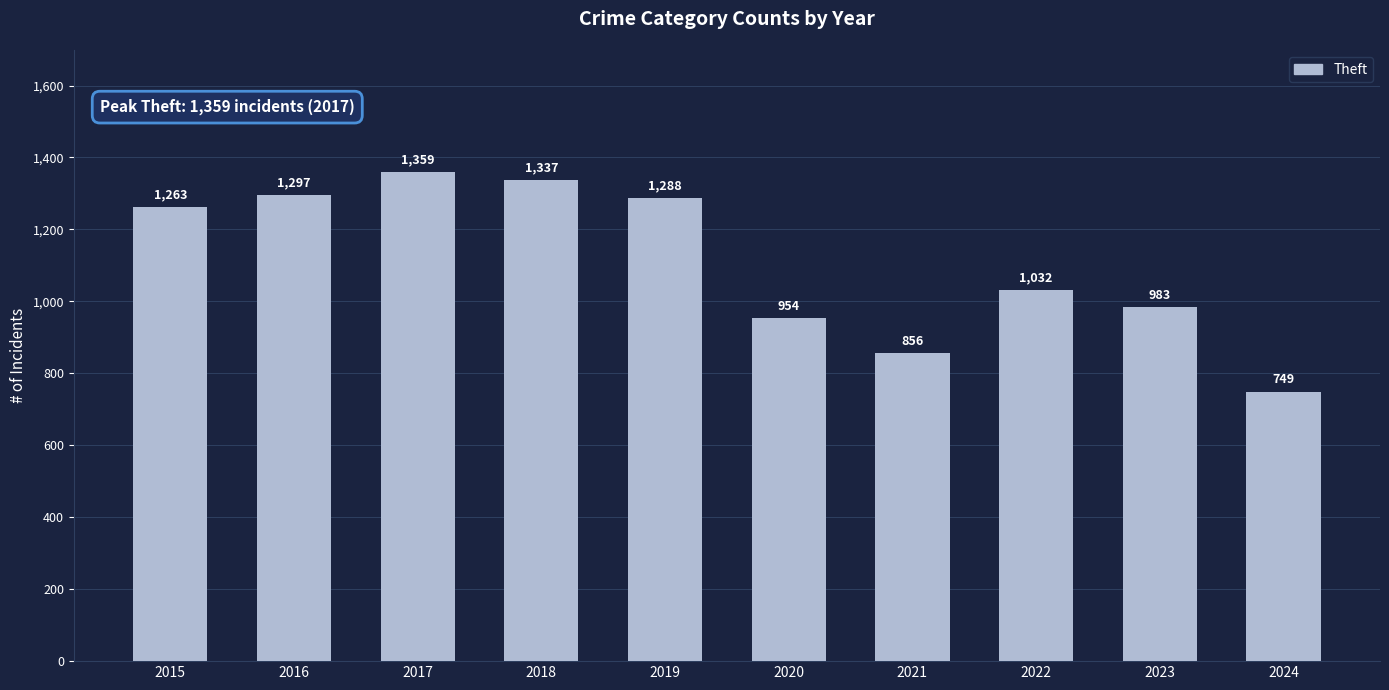

What is the value of the 9th bar from the left?

983